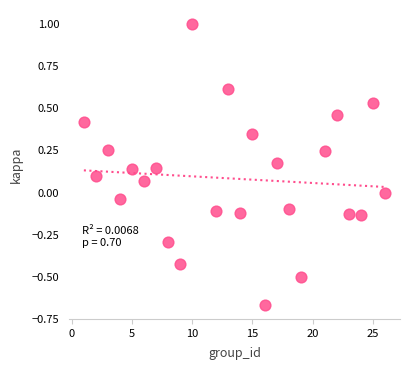

What is the range of X values (max minus min)?

25.0